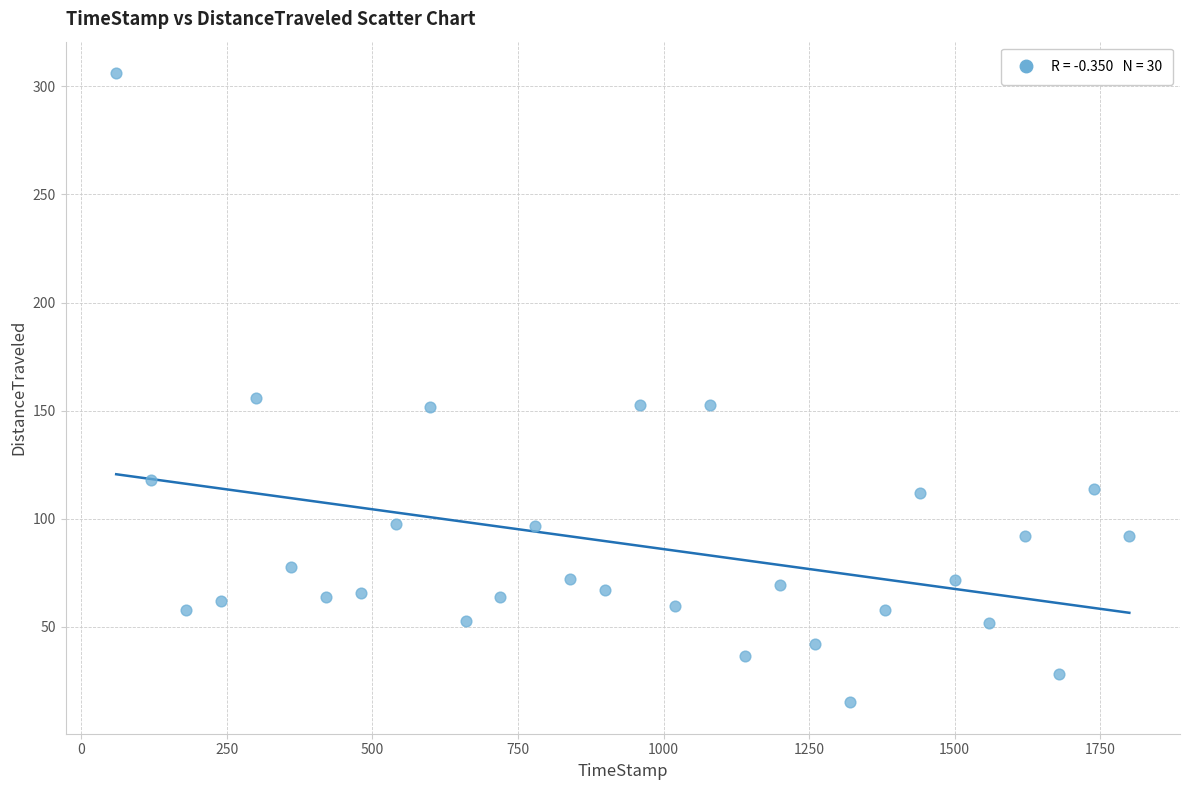

What is the range of Y values (max minus min)?

291.2